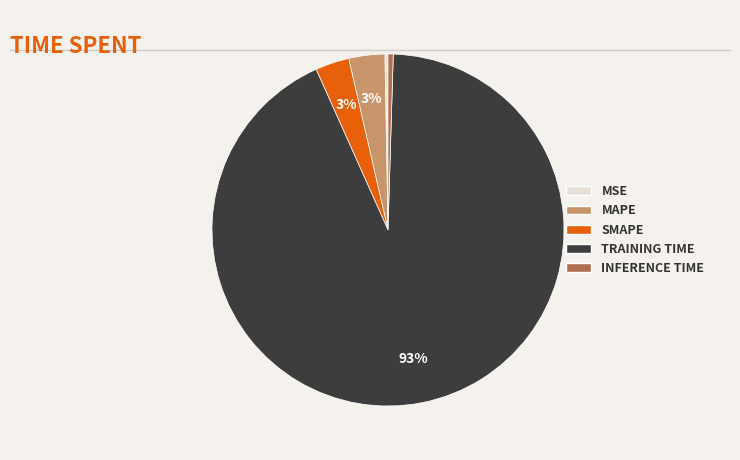

Does any single category account for the majority?

Yes